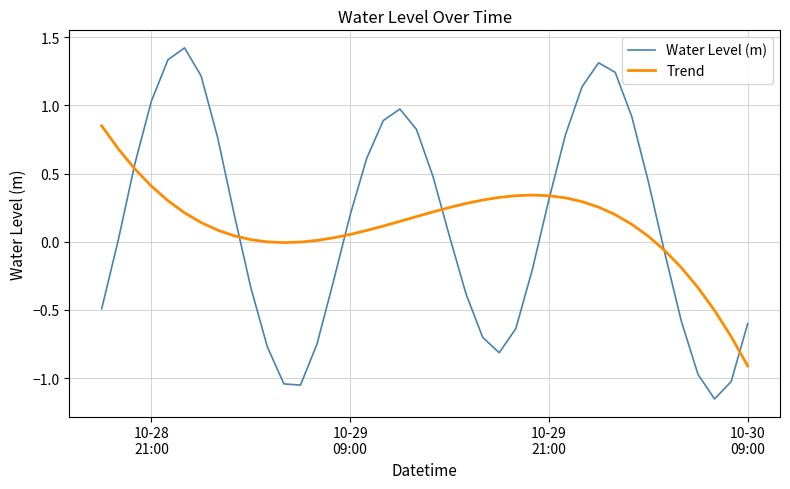

Which series has the largest range (max minus min)?

Water Level (m)